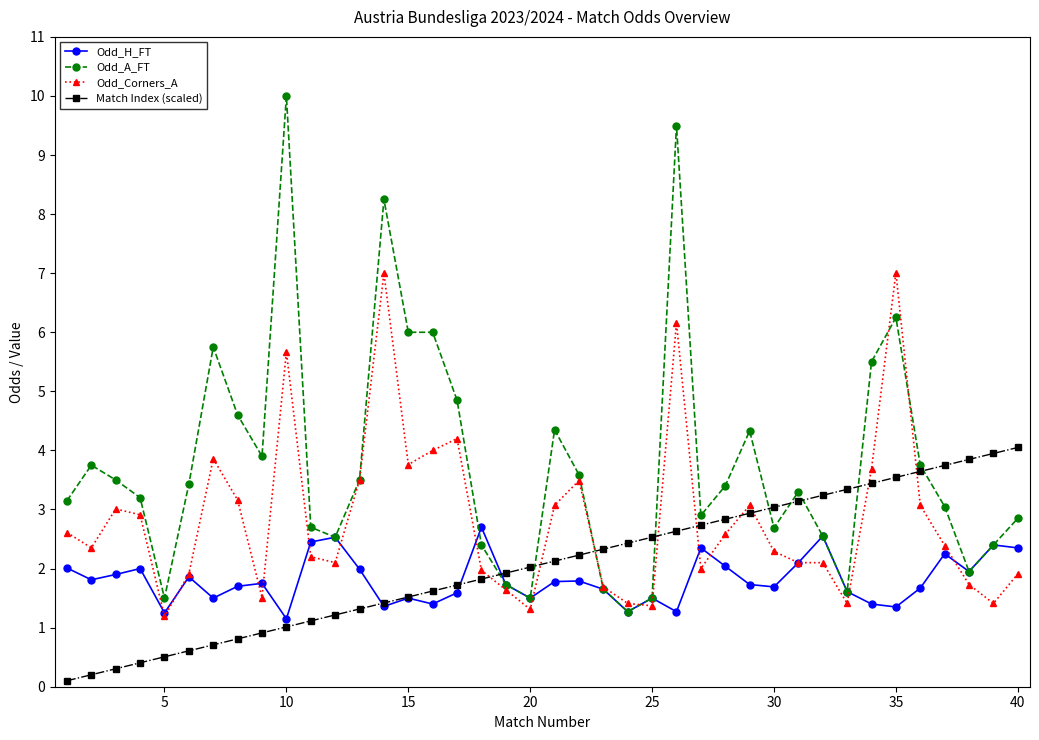

True or false: Odd_H_FT has more than 0 interior local peaks.

True